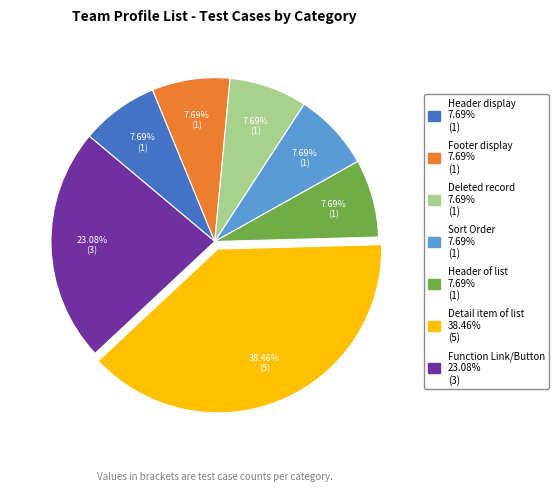

Which category has the biggest portion of the pie?

Detail item of list